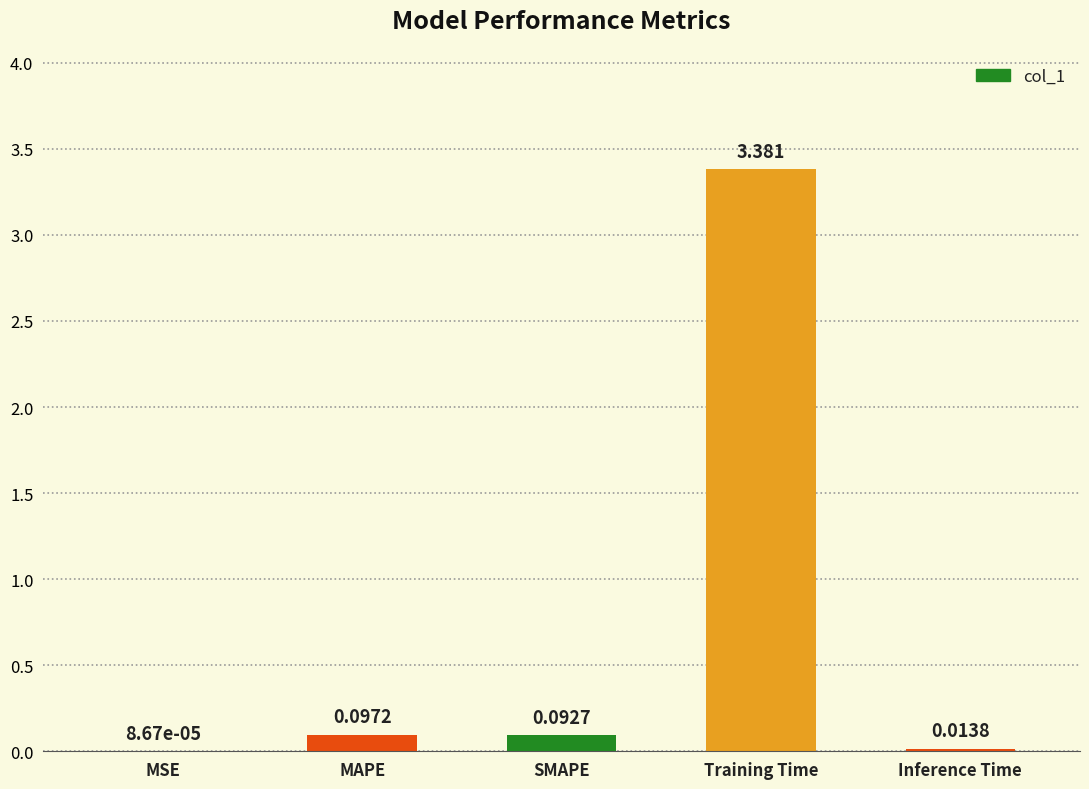

What is the average value?

0.7